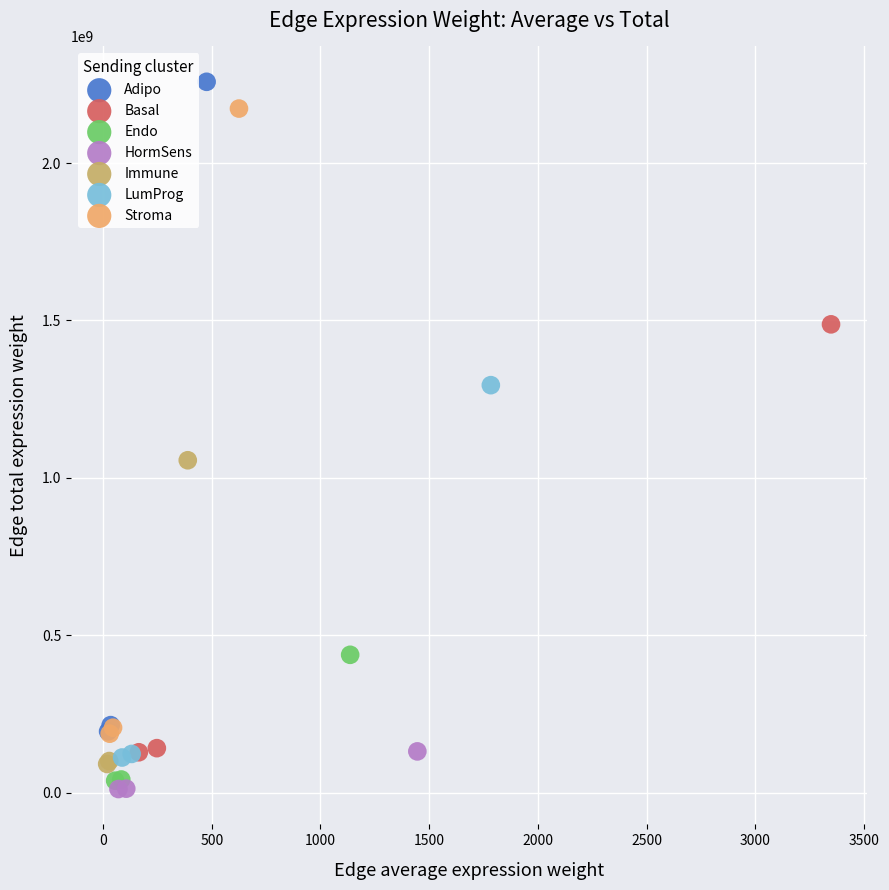

Which series has the largest Y range (max minus min)?

Adipo